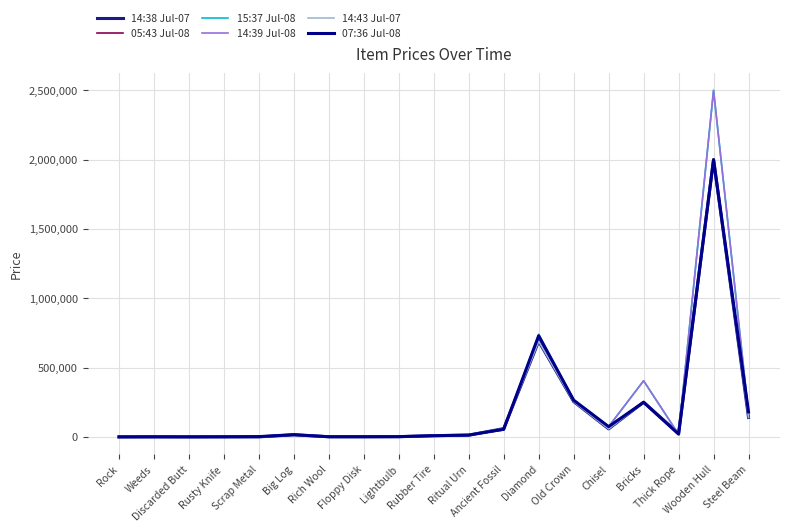

Reading left to right, transcribe all the data shown in this chart.

14:38 Jul-07: Rock=100	Weeds=600	Discarded Butt=200	Rusty Knife=800	Scrap Metal=300	Big Log=14900	Rich Wool=1200	Floppy Disk=1100	Lightbulb=1700	Rubber Tire=8800	Ritual Urn=12700	Ancient Fossil=59900	Diamond=689900	Old Crown=255000	Chisel=57900	Bricks=250000	Thick Rope=24900	Wooden Hull=2000000	Steel Beam=140000
05:43 Jul-08: Rock=100	Weeds=500	Discarded Butt=200	Rusty Knife=600	Scrap Metal=2000	Big Log=16300	Rich Wool=1000	Floppy Disk=1000	Lightbulb=1700	Rubber Tire=8500	Ritual Urn=13000	Ancient Fossil=50000	Diamond=729900	Old Crown=265000	Chisel=73900	Bricks=250000	Thick Rope=19900	Wooden Hull=1999900	Steel Beam=180000
15:37 Jul-08: Rock=100	Weeds=500	Discarded Butt=200	Rusty Knife=600	Scrap Metal=800	Big Log=16300	Rich Wool=1000	Floppy Disk=1100	Lightbulb=1600	Rubber Tire=8500	Ritual Urn=11900	Ancient Fossil=52700	Diamond=740000	Old Crown=265000	Chisel=73900	Bricks=405000	Thick Rope=18000	Wooden Hull=2500000	Steel Beam=170000
14:39 Jul-08: Rock=100	Weeds=500	Discarded Butt=200	Rusty Knife=600	Scrap Metal=800	Big Log=16200	Rich Wool=900	Floppy Disk=1100	Lightbulb=1600	Rubber Tire=8500	Ritual Urn=13000	Ancient Fossil=52700	Diamond=730000	Old Crown=265000	Chisel=73900	Bricks=405000	Thick Rope=19900	Wooden Hull=2500000	Steel Beam=170000
14:43 Jul-07: Rock=100	Weeds=600	Discarded Butt=200	Rusty Knife=800	Scrap Metal=300	Big Log=14900	Rich Wool=1200	Floppy Disk=1100	Lightbulb=1700	Rubber Tire=8800	Ritual Urn=12700	Ancient Fossil=59900	Diamond=689900	Old Crown=255000	Chisel=57900	Bricks=250000	Thick Rope=24900	Wooden Hull=2000000	Steel Beam=140000
07:36 Jul-08: Rock=100	Weeds=500	Discarded Butt=200	Rusty Knife=600	Scrap Metal=2000	Big Log=16200	Rich Wool=1000	Floppy Disk=1100	Lightbulb=1700	Rubber Tire=8500	Ritual Urn=13000	Ancient Fossil=55000	Diamond=729900	Old Crown=265000	Chisel=73900	Bricks=250000	Thick Rope=19900	Wooden Hull=1999900	Steel Beam=180000